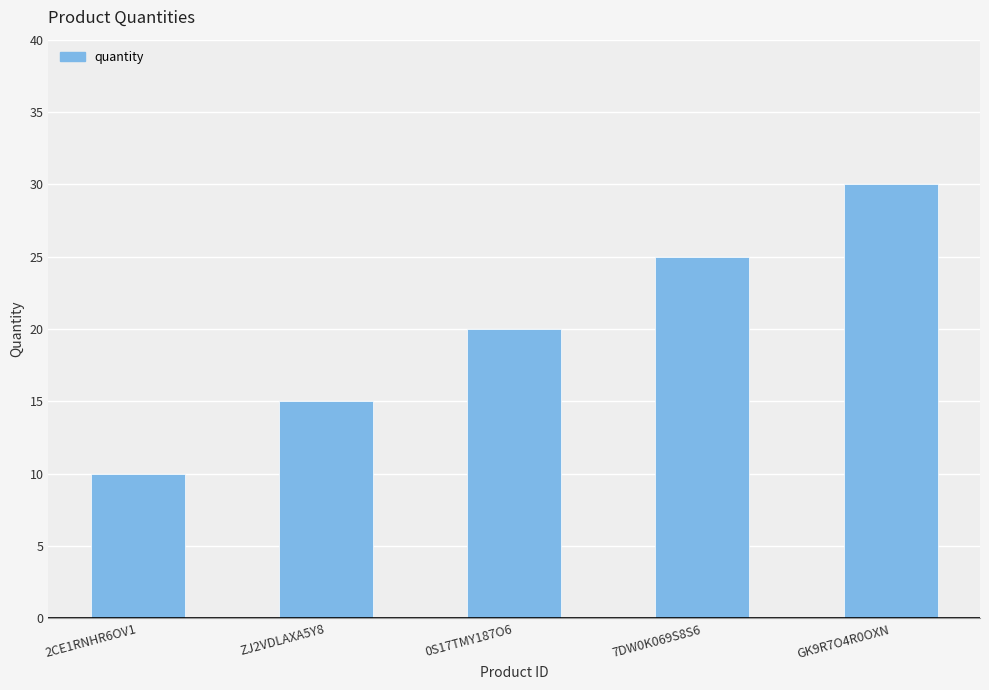

How many bars are there in total?

5